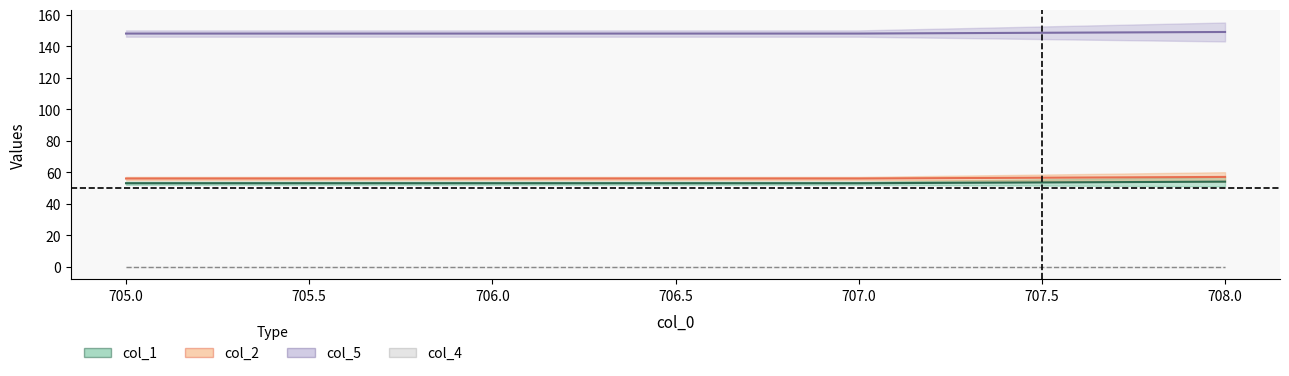

Between 706.0 and 708.0, which series saw the biggest shift?

col_1